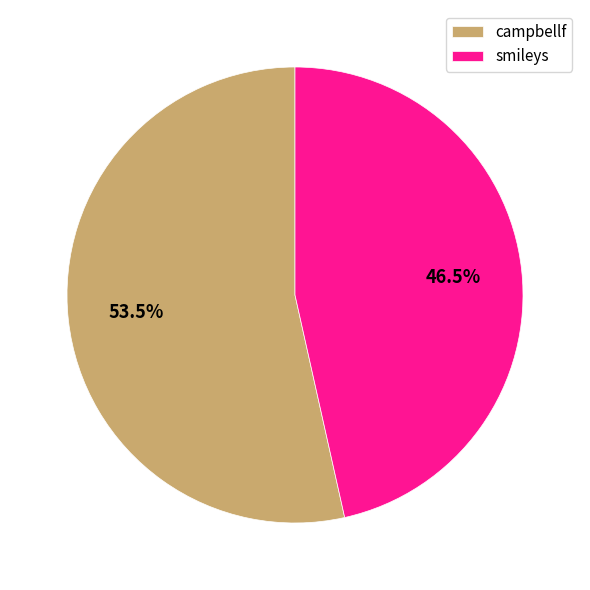

Is there a majority slice in this chart?

Yes